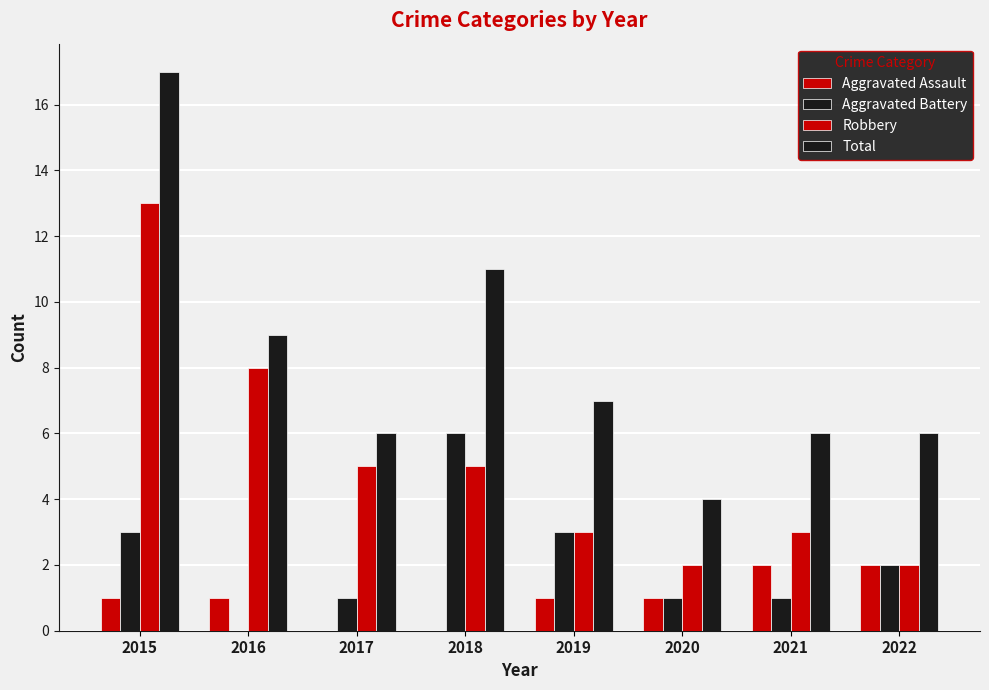

Reading right to left, what are all the values shown in this chart?

Aggravated Assault: 2022=2	2021=2	2020=1	2019=1	2018=0	2017=0	2016=1	2015=1
Aggravated Battery: 2022=2	2021=1	2020=1	2019=3	2018=6	2017=1	2016=0	2015=3
Robbery: 2022=2	2021=3	2020=2	2019=3	2018=5	2017=5	2016=8	2015=13
Total: 2022=6	2021=6	2020=4	2019=7	2018=11	2017=6	2016=9	2015=17